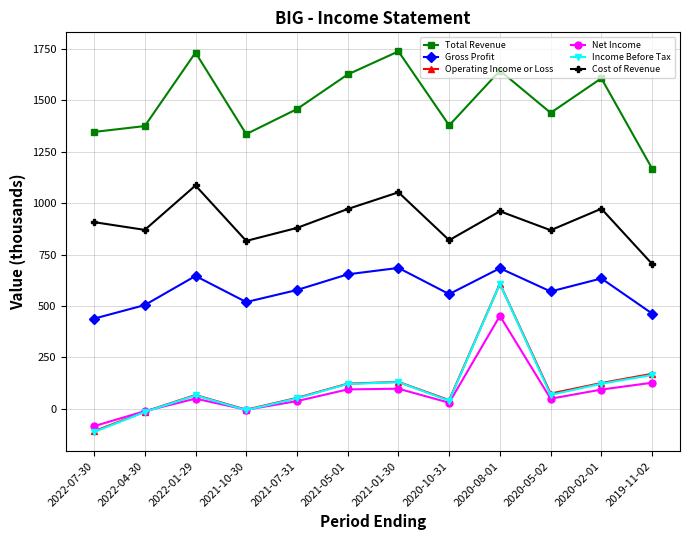

The value of Total Revenue at 2020-10-31 is 2234.9. True or false?

False